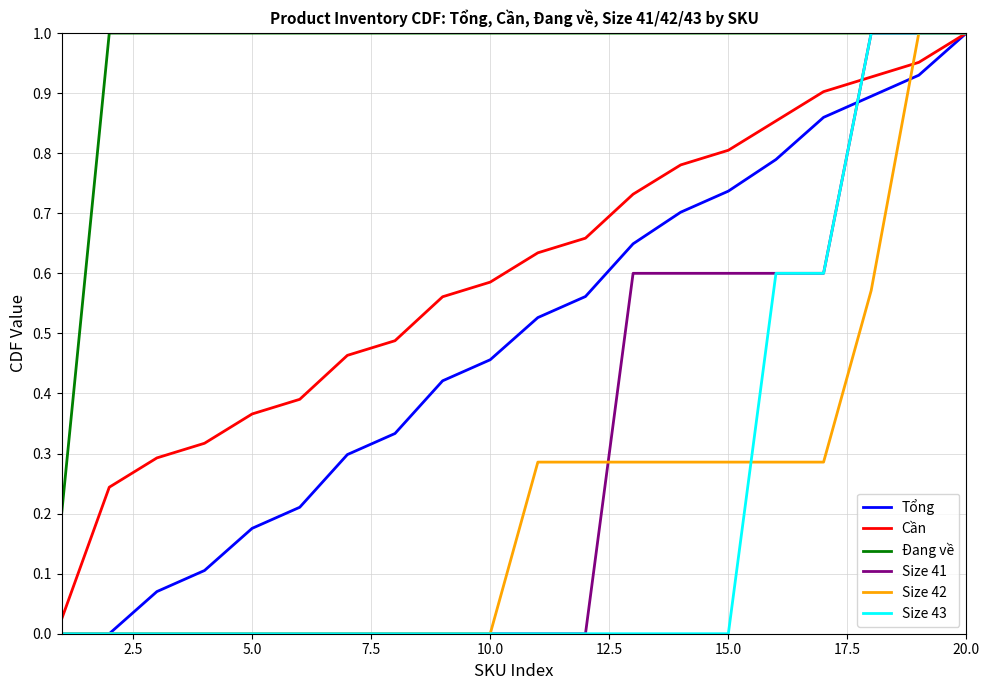

Which series has the largest total across all categories?

Đang về